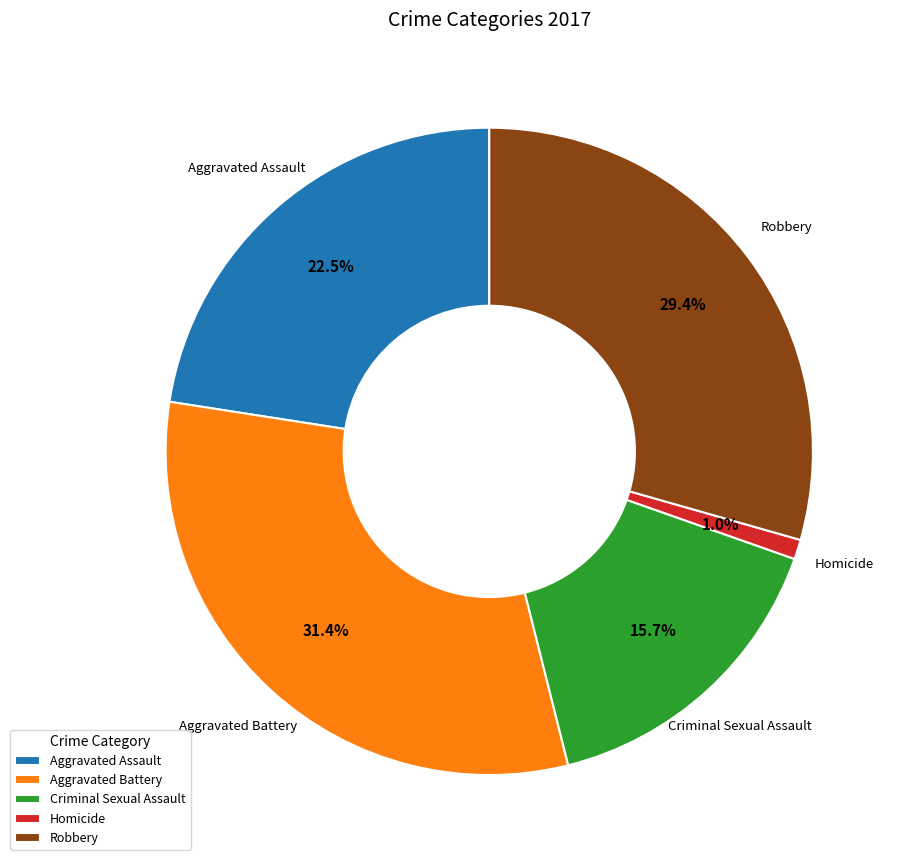

Which has a higher value, Homicide or Aggravated Assault?

Aggravated Assault